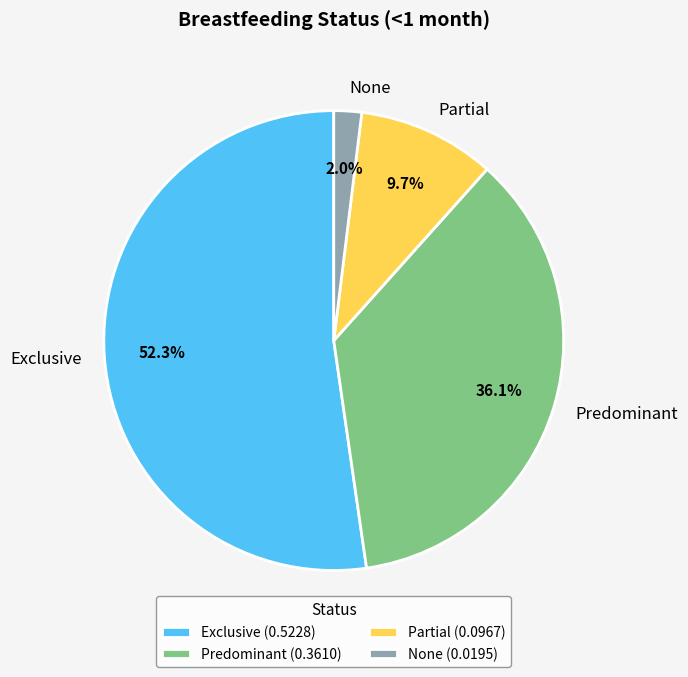

Is it true that Partial is 3% of the pie?

False